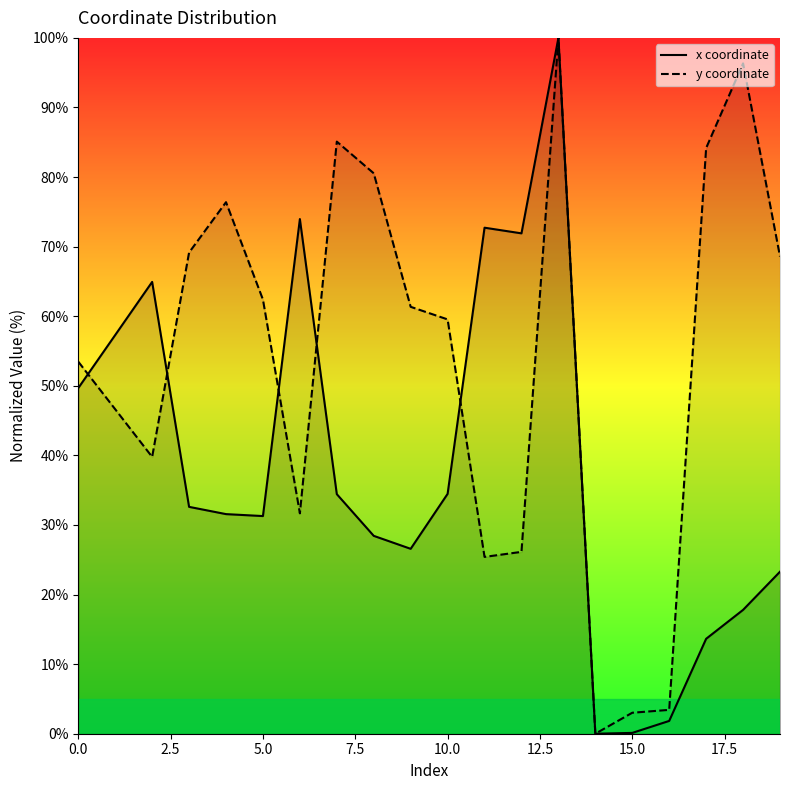

What is the maximum value shown in the chart?

100.0